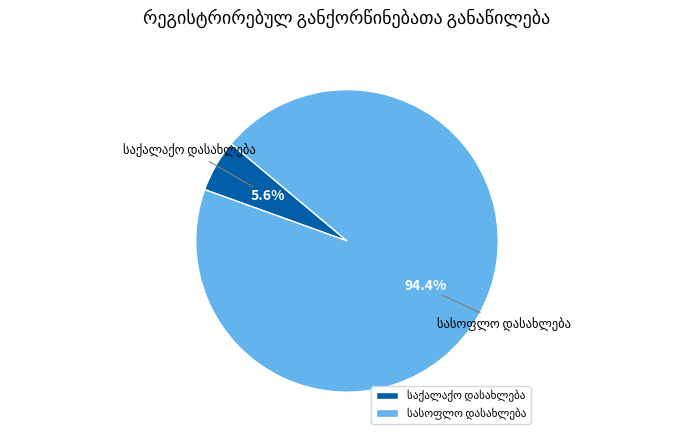

Is there any slice that represents more than half of the pie?

Yes